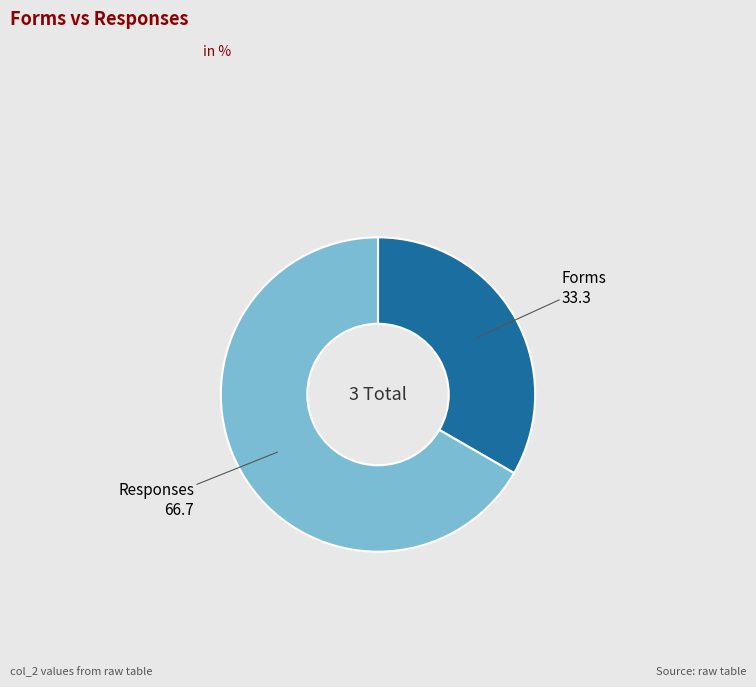

Does any single category account for the majority?

Yes